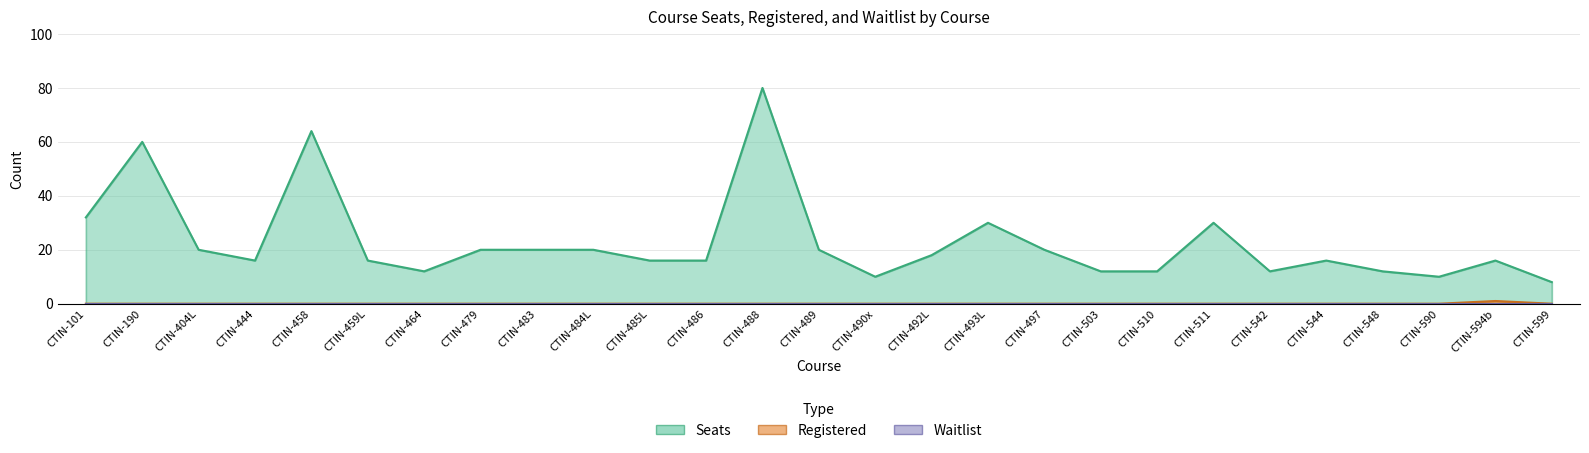

How many values in the Seats series exceed 16?

13